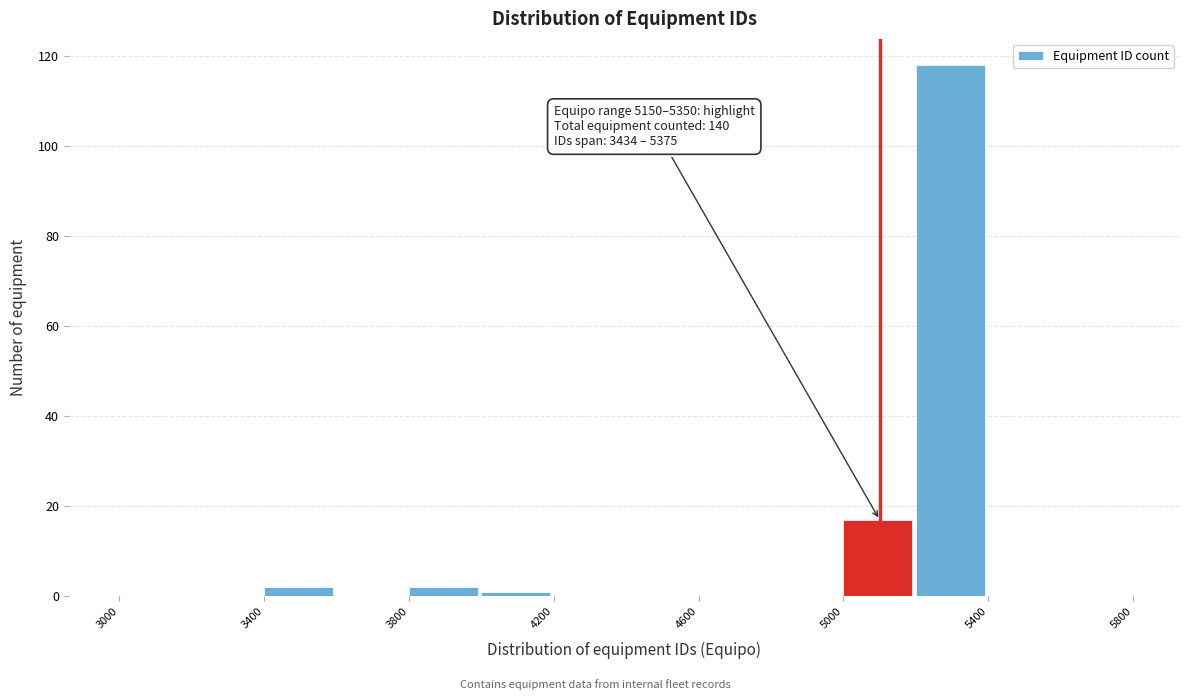

Which range on the x-axis has the tallest bar?

5200 to 5400